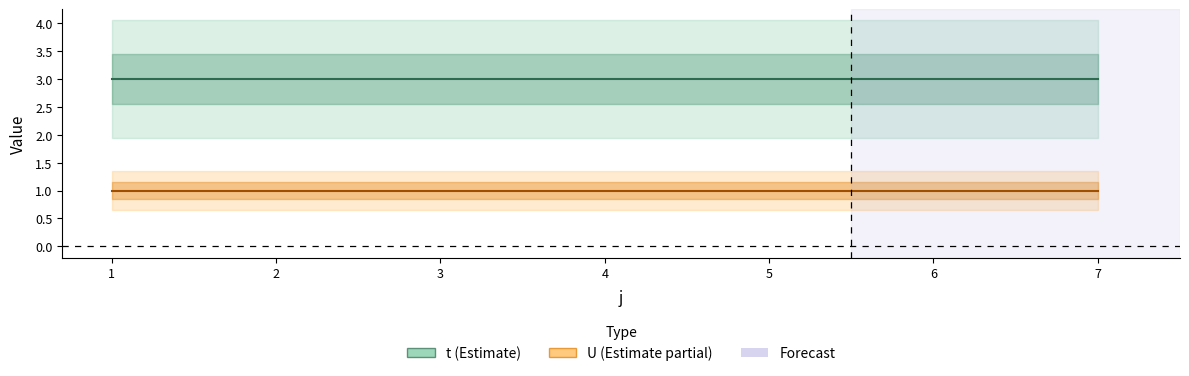

Rank the categories by t value from lowest to highest.

1, 2, 3, 4, 5, 6, 7